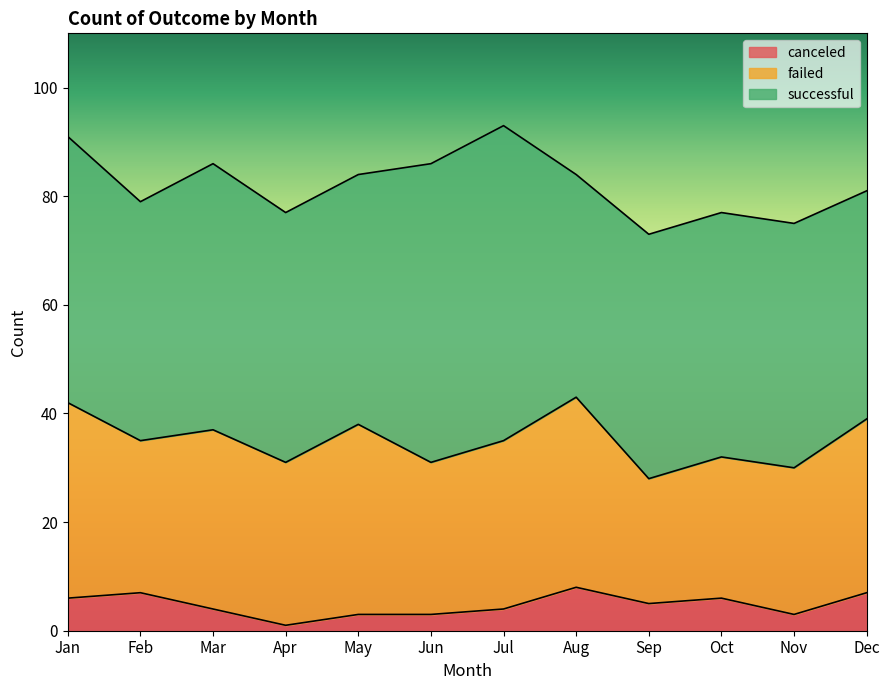

What is the difference between the highest and lowest values at Sep?

40